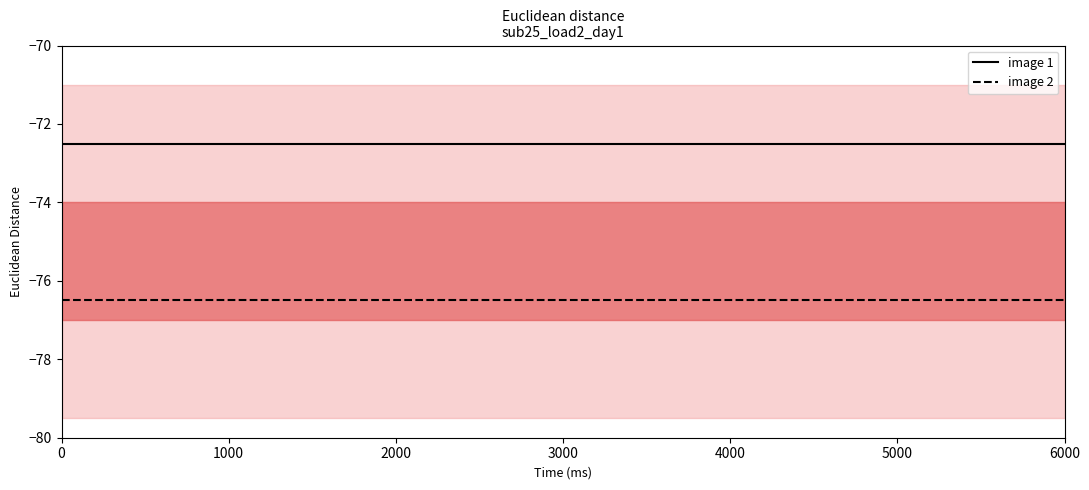

What is the sum of all image 1 values?

-1740.0